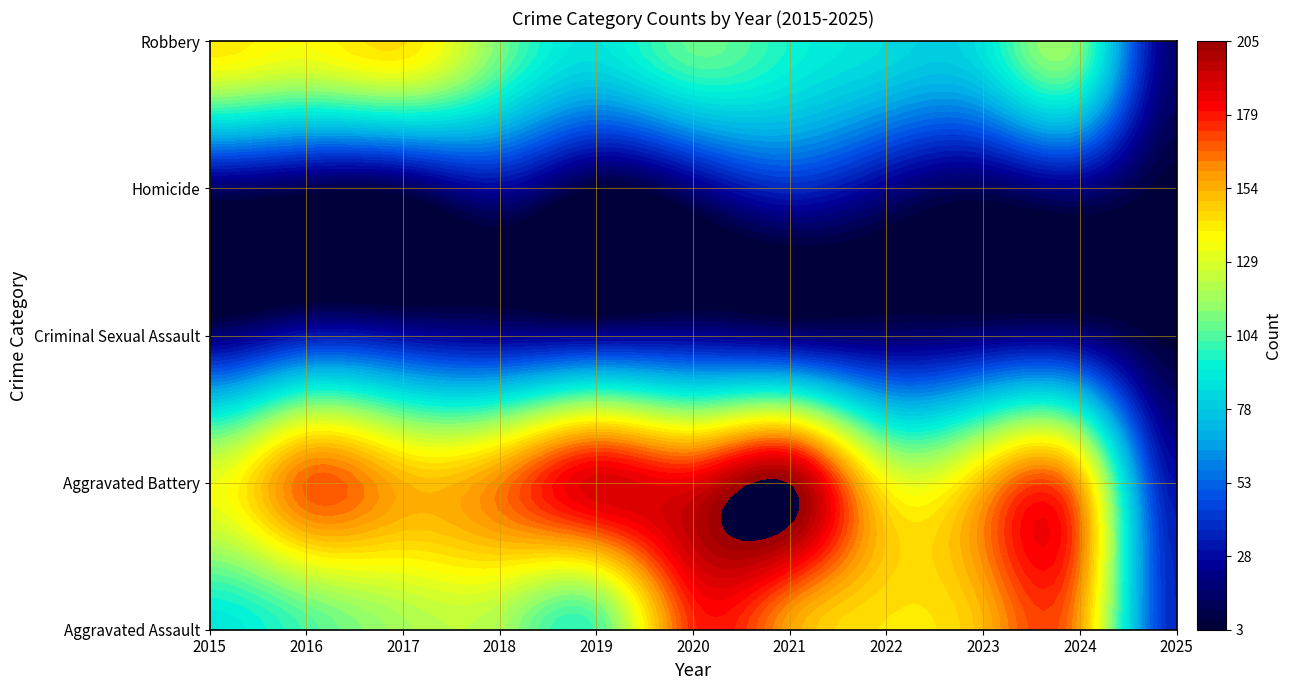

The value of Homicide at 2015 is 15. True or false?

True